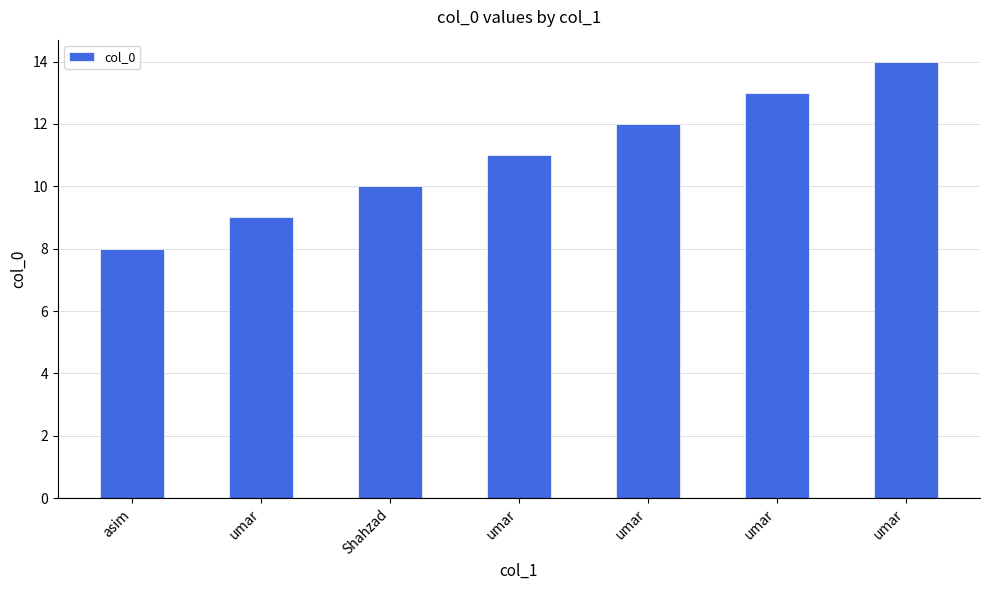

Read the value at umar.

9